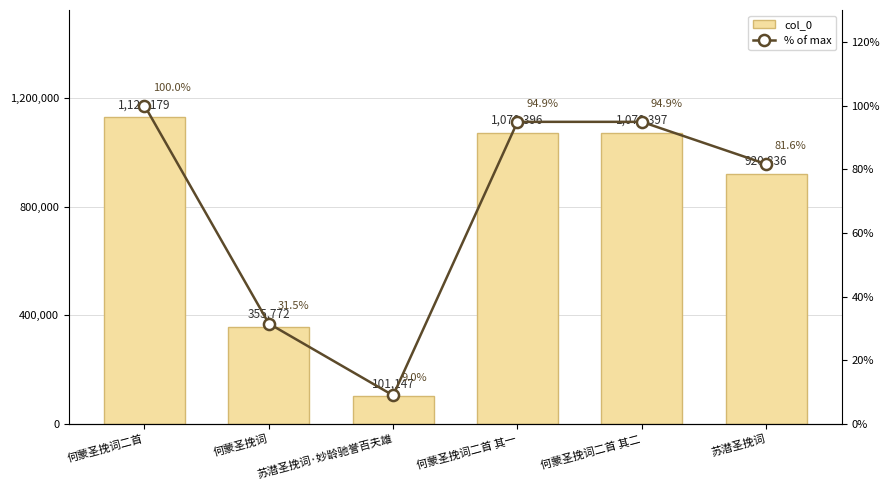

The col_0 series shows 1128179.0 at 何蒙圣挽词二首. True or false?

True